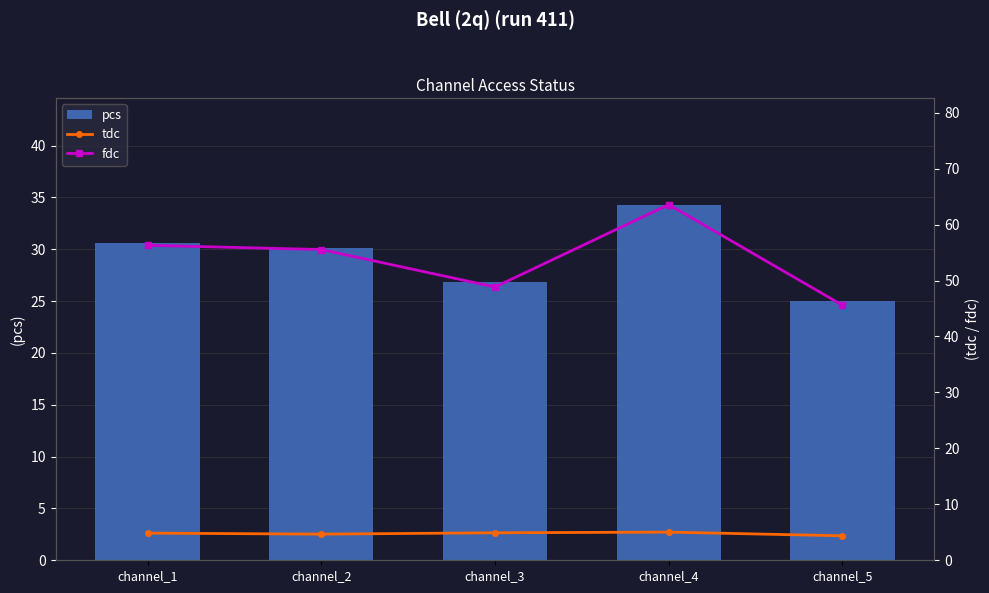

What is the difference between the maximum and minimum values in the tdc series?

0.7